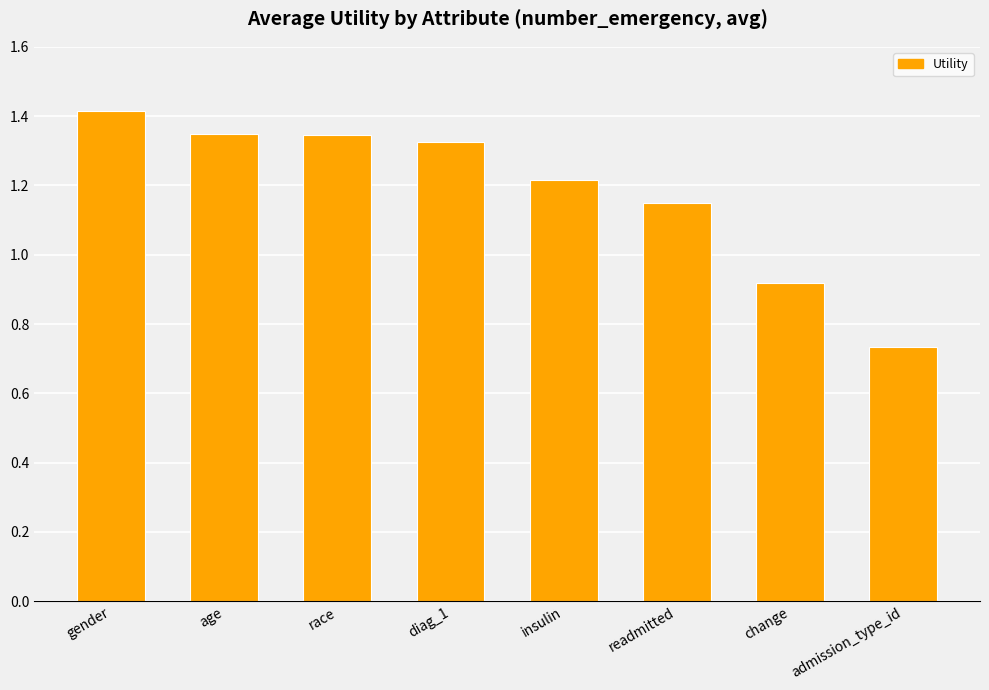

Is it true that the value at gender is 1.4?

True